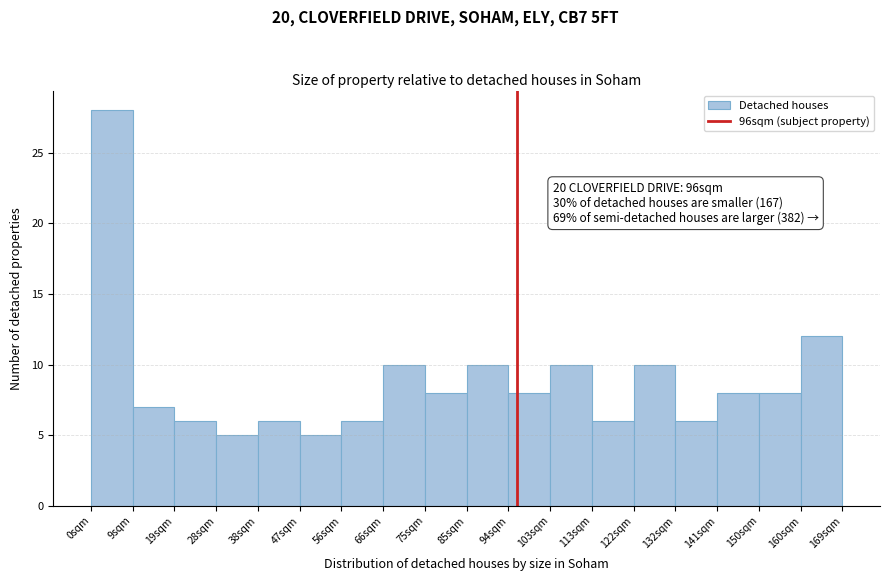

Which range on the x-axis has the tallest bar?

0 to 9